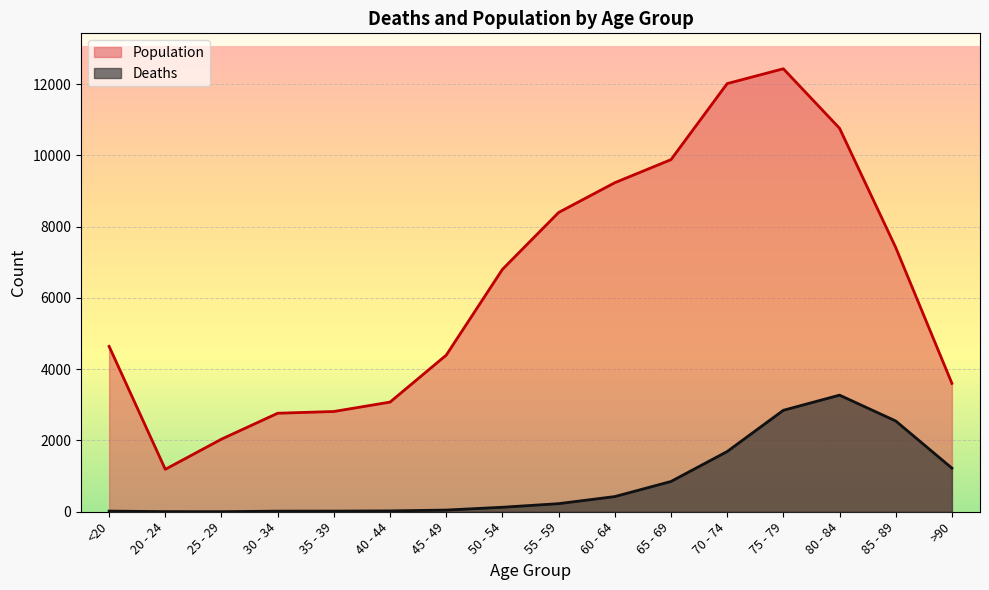

How many lines are shown in the chart?

2